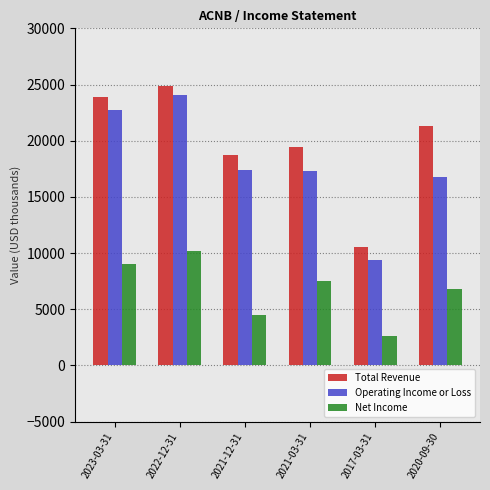

At how many categories does at least one series exceed 22057?

2